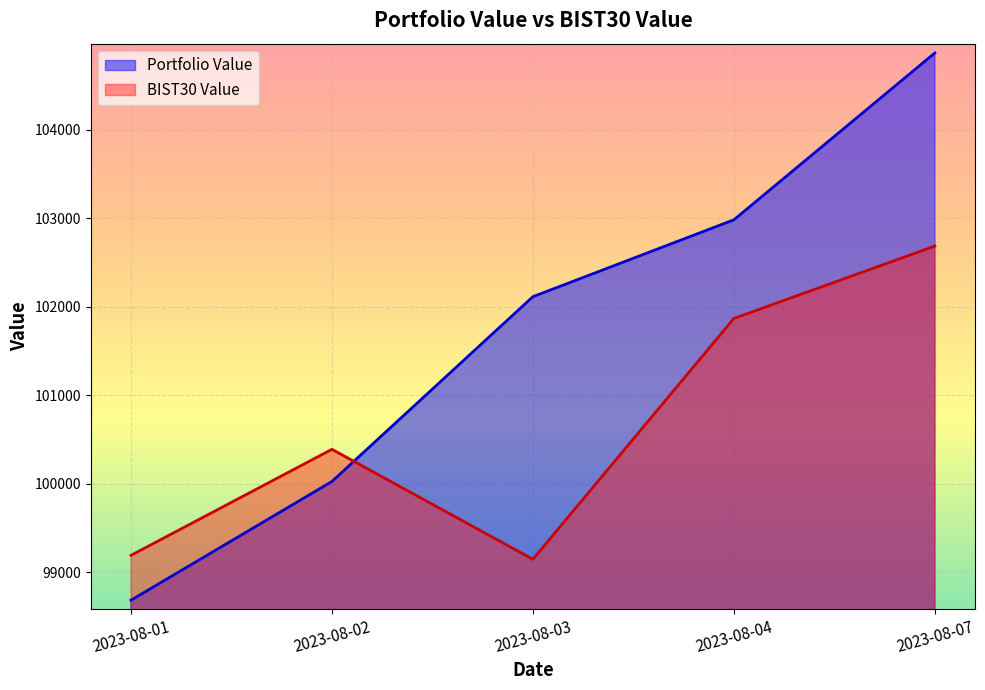

Where does the BIST30 Value series first go above 100391?

2023-08-02